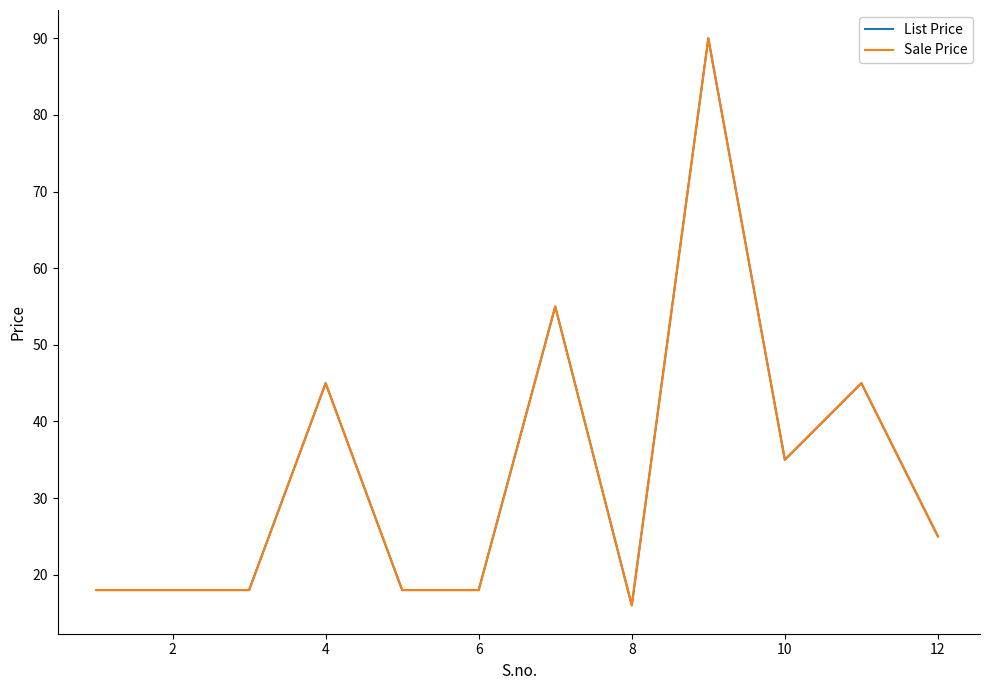

How many interior local valleys does the List Price series have?

2